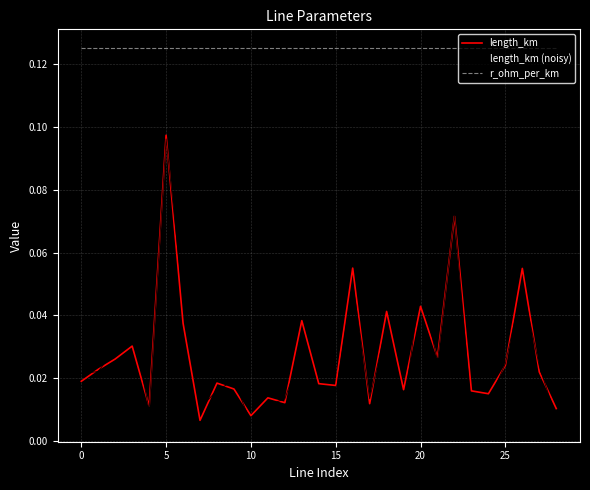

Which series has the largest total across all categories?

r_ohm_per_km